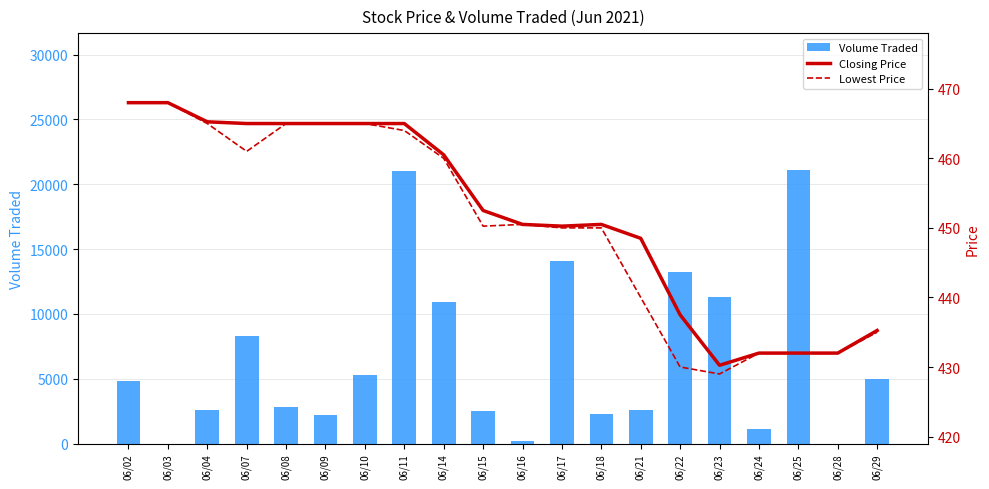

Which category has the highest value in the Volume Traded series?

06/25